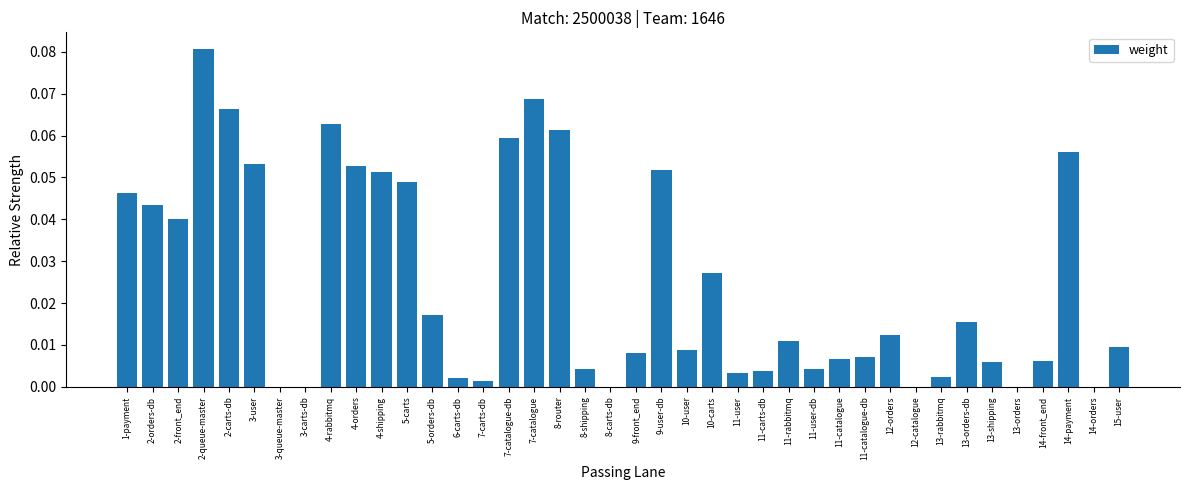

Which has a higher value, 12-orders or 2-front_end?

2-front_end